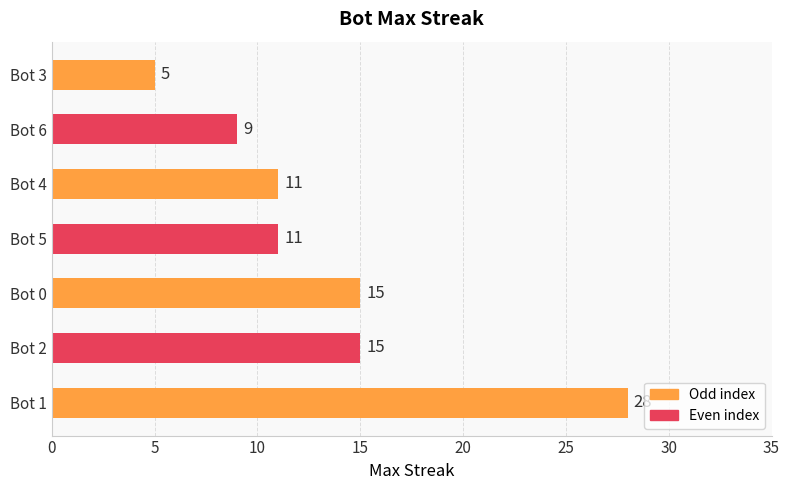

What value does the data have at Bot 2?

15